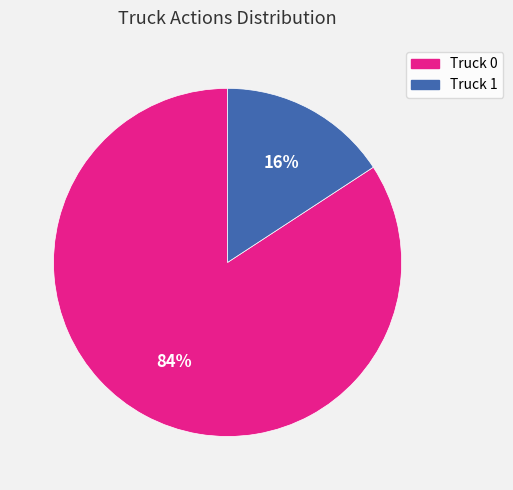

Combined, do Truck 0 and Truck 1 account for over 50%?

Yes